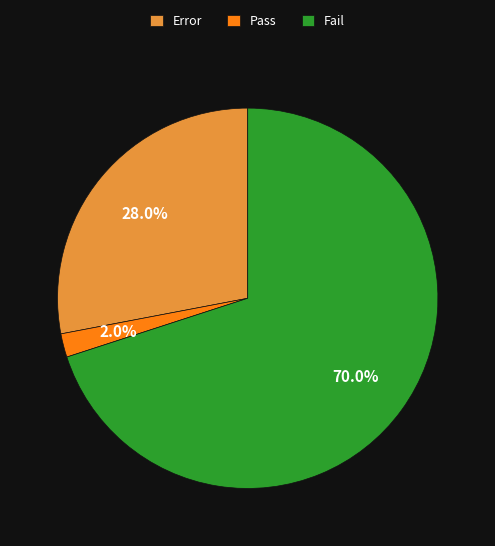

To the nearest percent, what is the combined percentage of Pass and Error?

30%